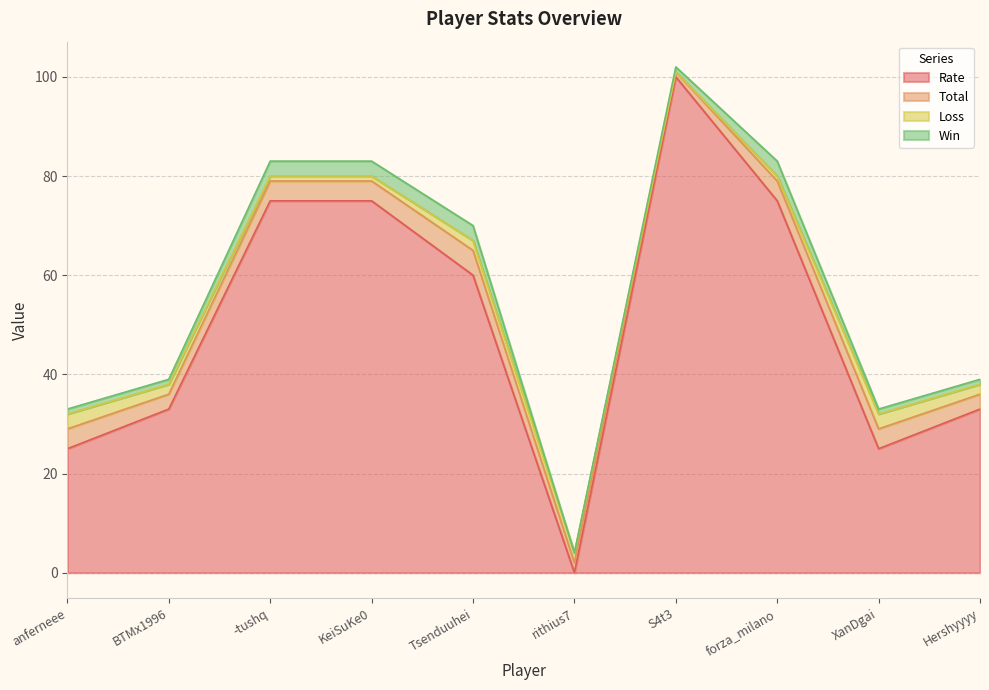

What is the label of the 7th point from the left?

S4t3